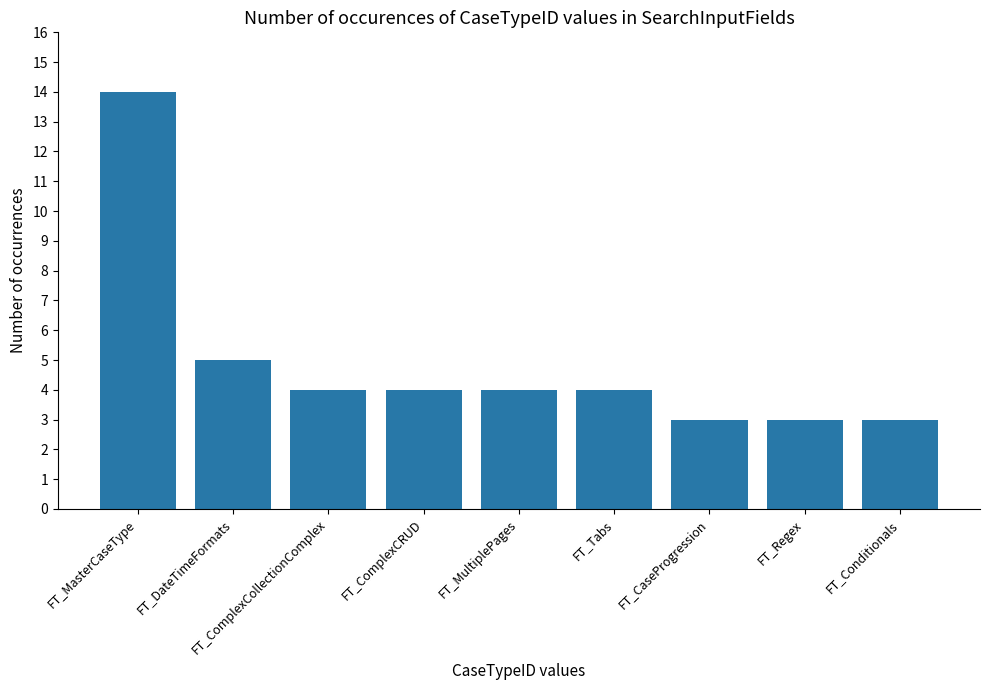

True or false: the data shows 2 at FT_Regex.

False